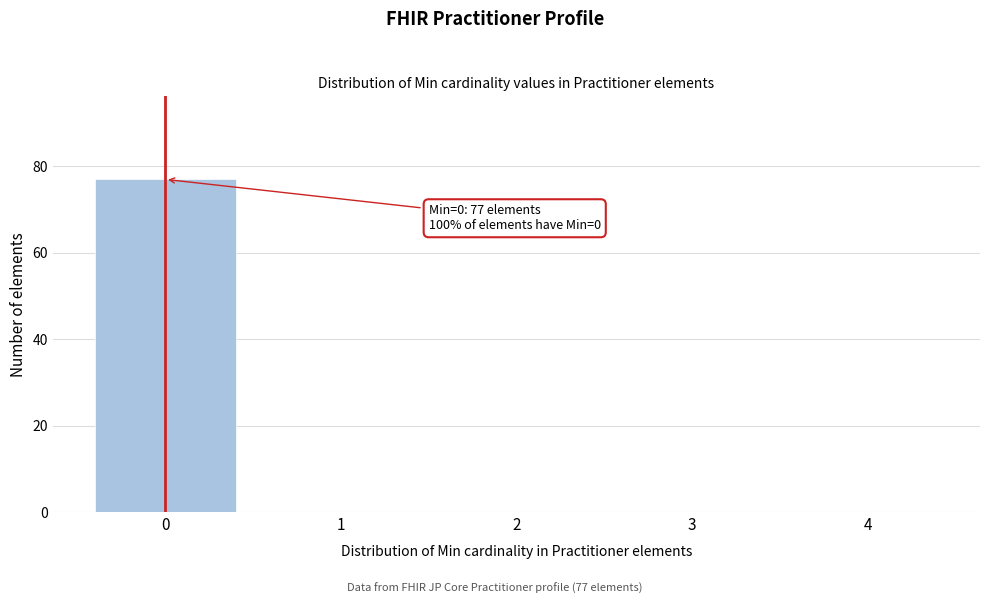

Reading left to right, transcribe all the data shown in this chart.

0=77	1=0	2=0	3=0	4=0